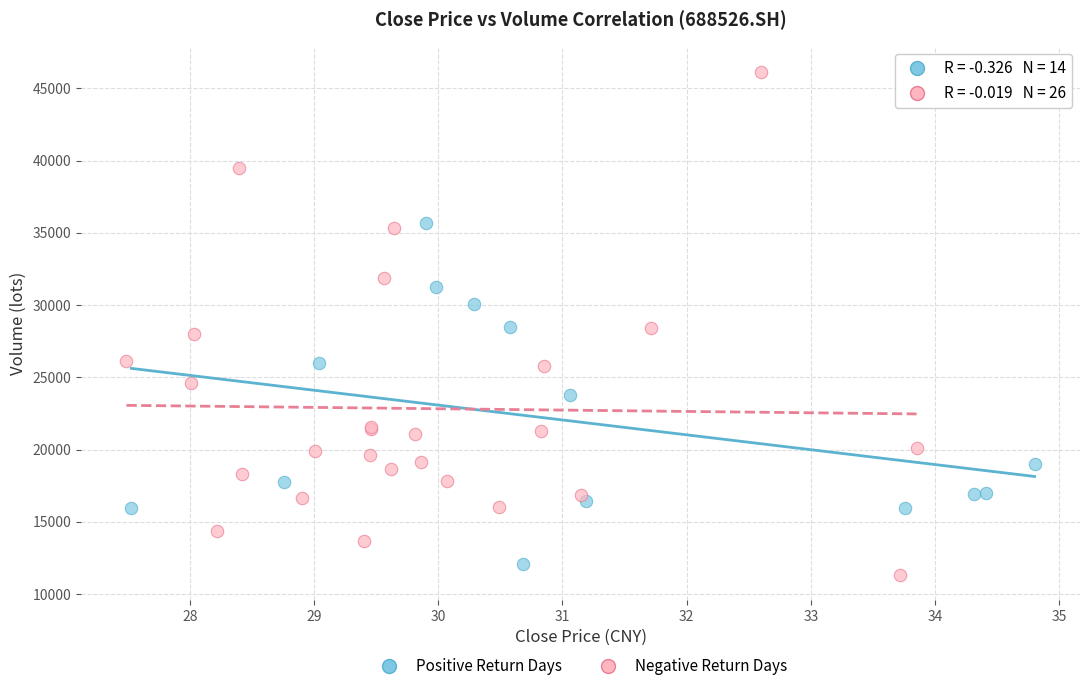

Which series contains the highest Y value?

Negative Return Days